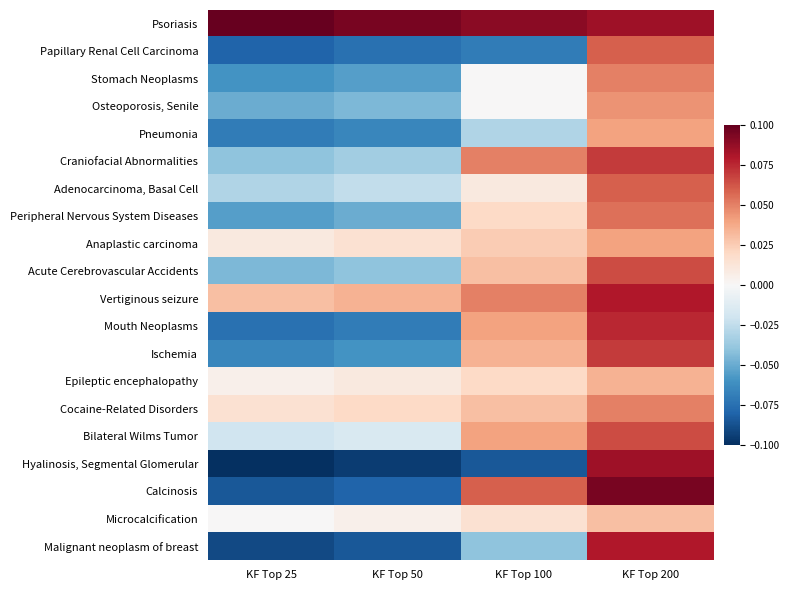

Rank the series by their maximum value, from lowest to highest.

Microcalcification, Epileptic encephalopathy, Pneumonia, Anaplastic carcinoma, Osteoporosis, Senile, Stomach Neoplasms, Cocaine-Related Disorders, Peripheral Nervous System Diseases, Papillary Renal Cell Carcinoma, Adenocarcinoma, Basal Cell, Acute Cerebrovascular Accidents, Bilateral Wilms Tumor, Craniofacial Abnormalities, Ischemia, Mouth Neoplasms, Vertiginous seizure, Malignant neoplasm of breast, Hyalinosis, Segmental Glomerular, Calcinosis, Psoriasis